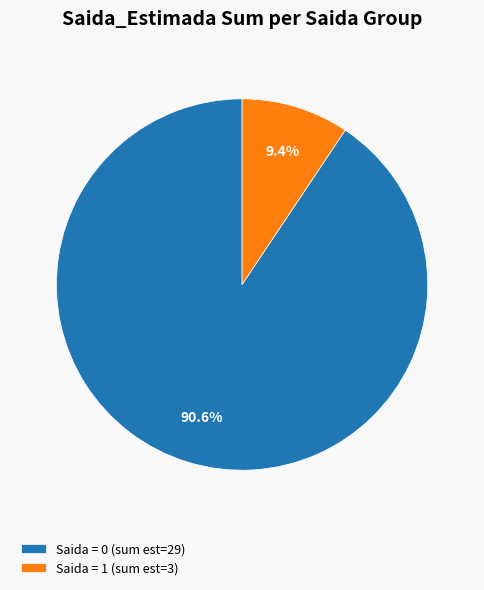

Is there a majority slice in this chart?

Yes